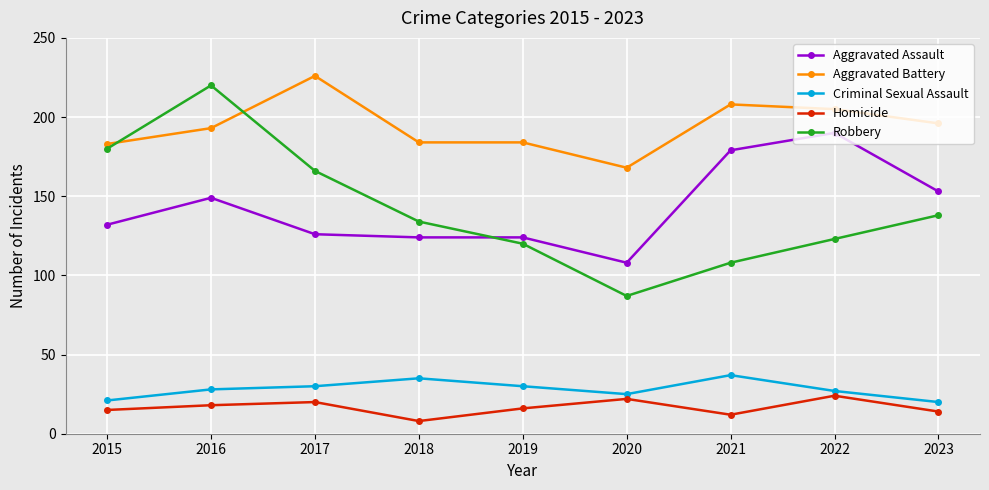

How many times do Aggravated Battery and Robbery cross each other?

2